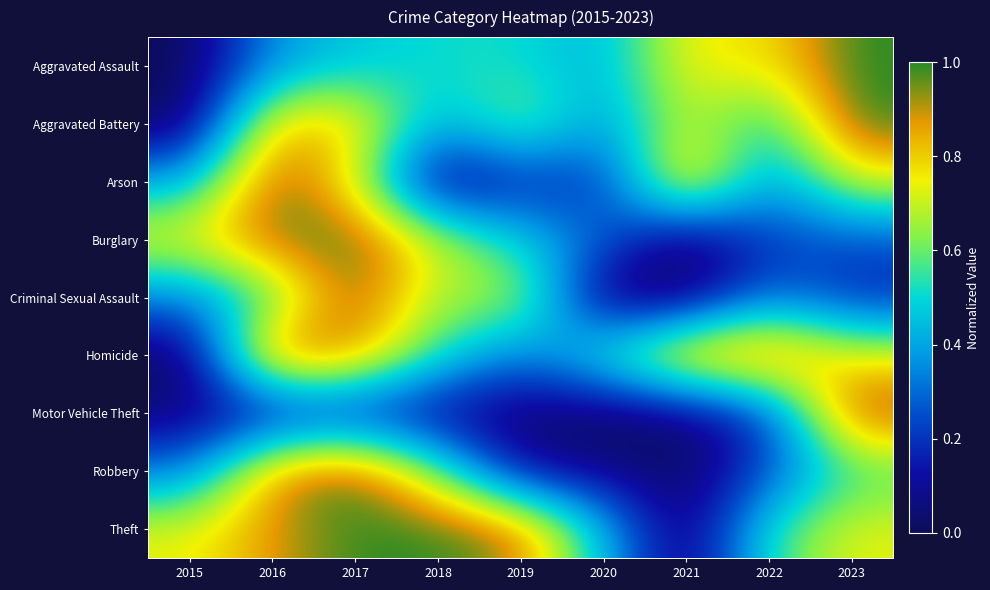

What is the total value across all series at 2016?

6.6